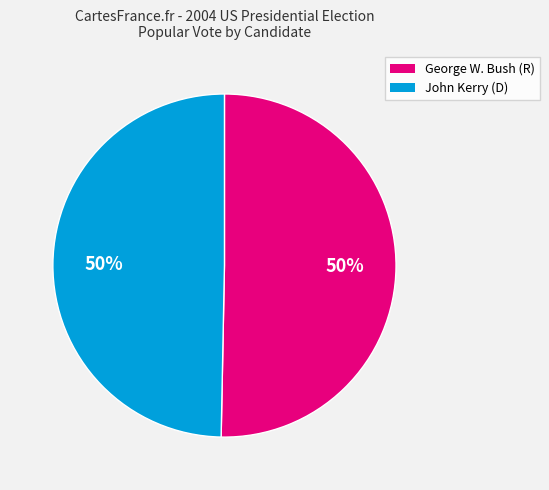

To the nearest percent, what is the average slice percentage?

50%